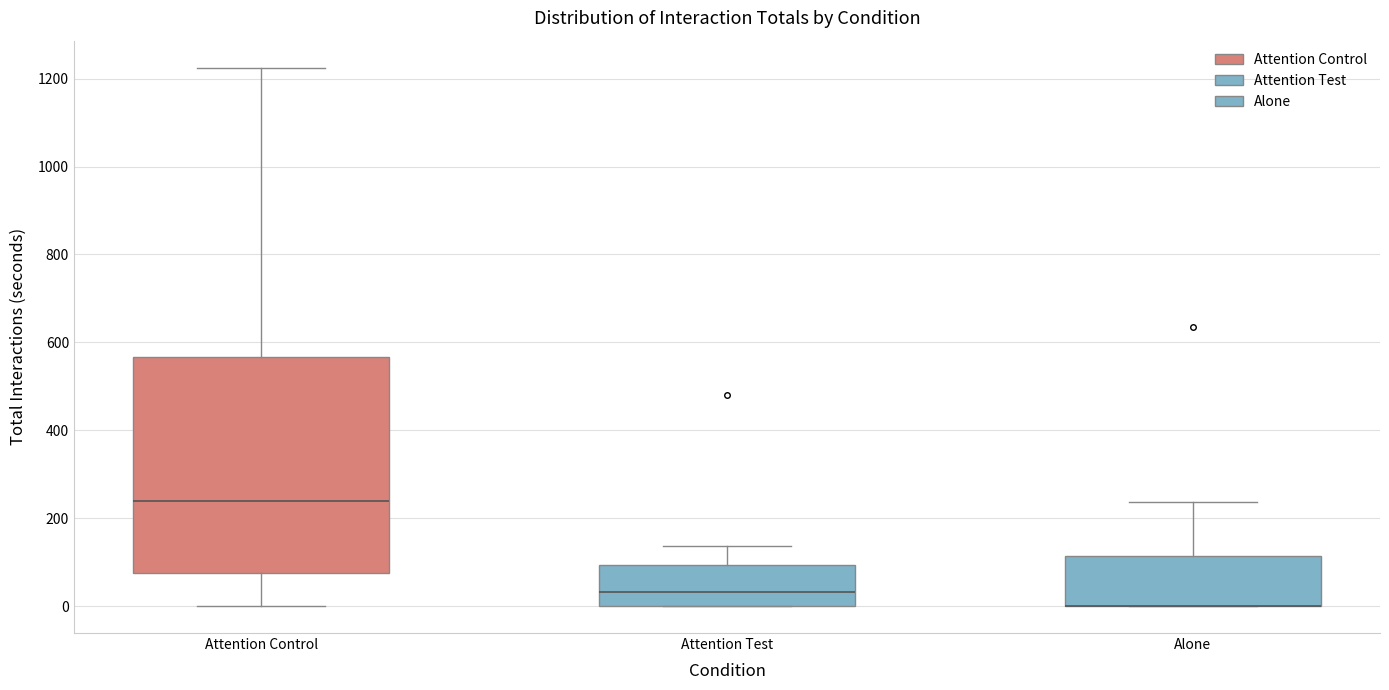

Reading left to right, transcribe this box plot: for each box, give where its median line is, the range the box spans, and where its two whiskers end, as read against the y-axis. The values are not printed on the chart, so give them approximately, as read against the axis.

Attention Control: median 240, box 80 to 560, whiskers 0 to 1220
Attention Test: median 40, box 0 to 100, whiskers 0 to 140
Alone: median 0 (drawn on the box's lower edge), box 0 to 120, whiskers 0 to 240